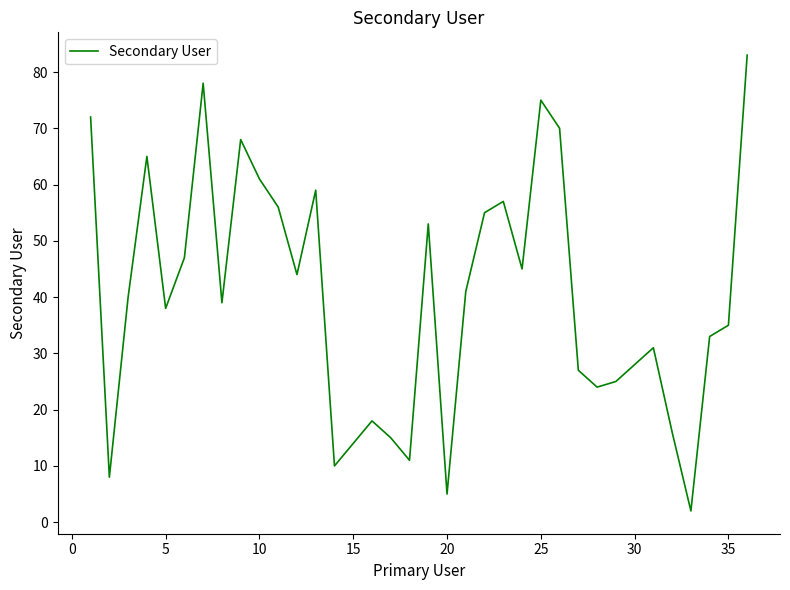

What is the maximum value shown in the chart?

83